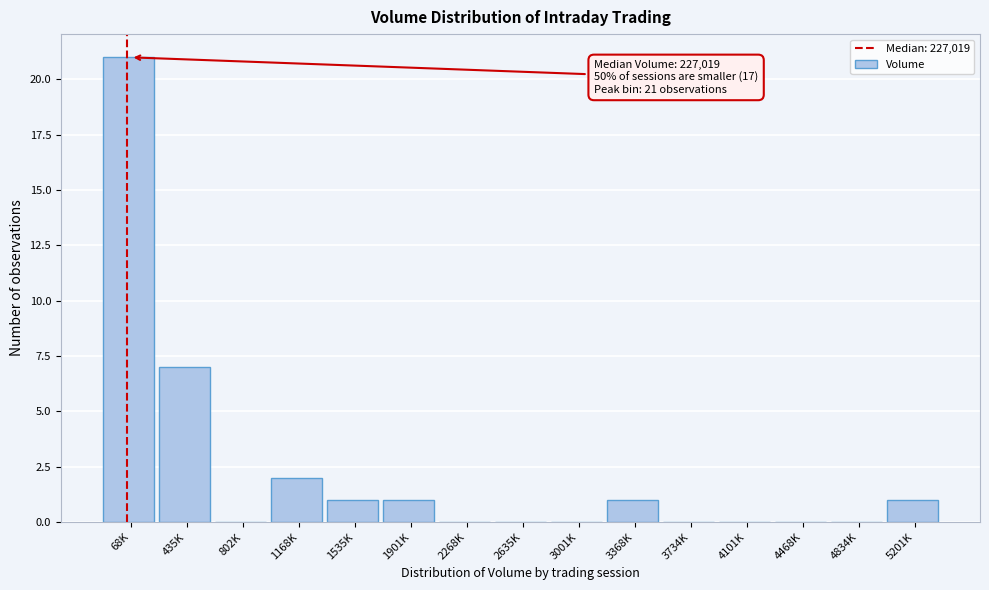

Reading right to left, transcribe all the data shown in this chart.

5201K=1	4834K=0	4468K=0	4101K=0	3734K=0	3368K=1	3001K=0	2635K=0	2268K=0	1901K=1	1535K=1	1168K=2	802K=0	435K=7	68K=21